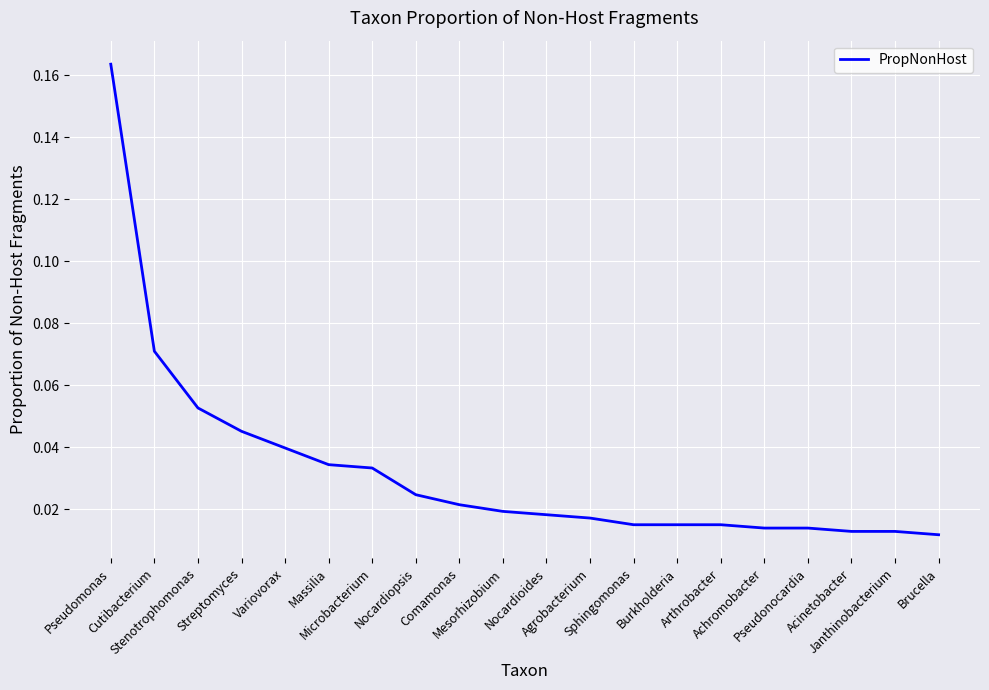

What is the label of the 15th point from the left?

Arthrobacter